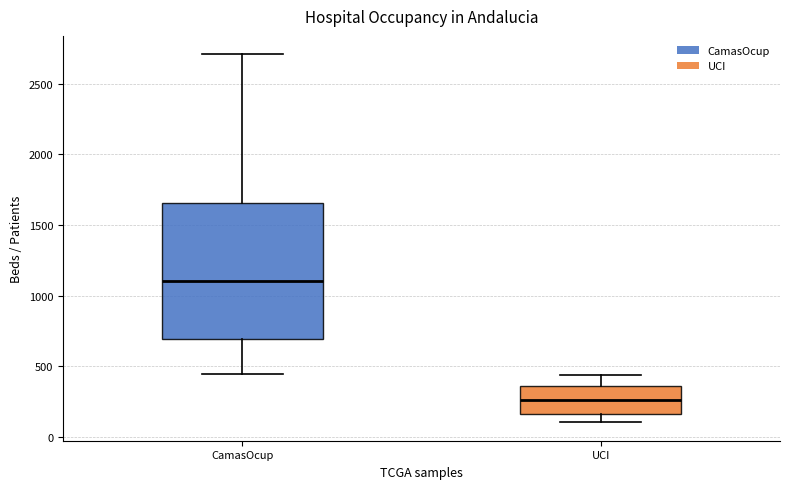

Where is the lower edge of the box for CamasOcup on the y-axis? The values are not printed on the chart, so give them approximately, as read against the axis.

700